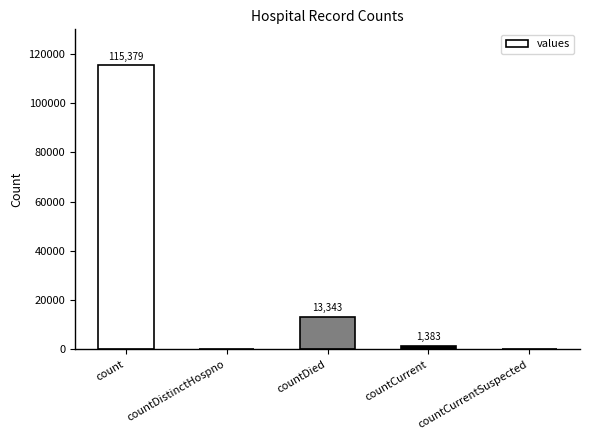

How many positive values are there?

3